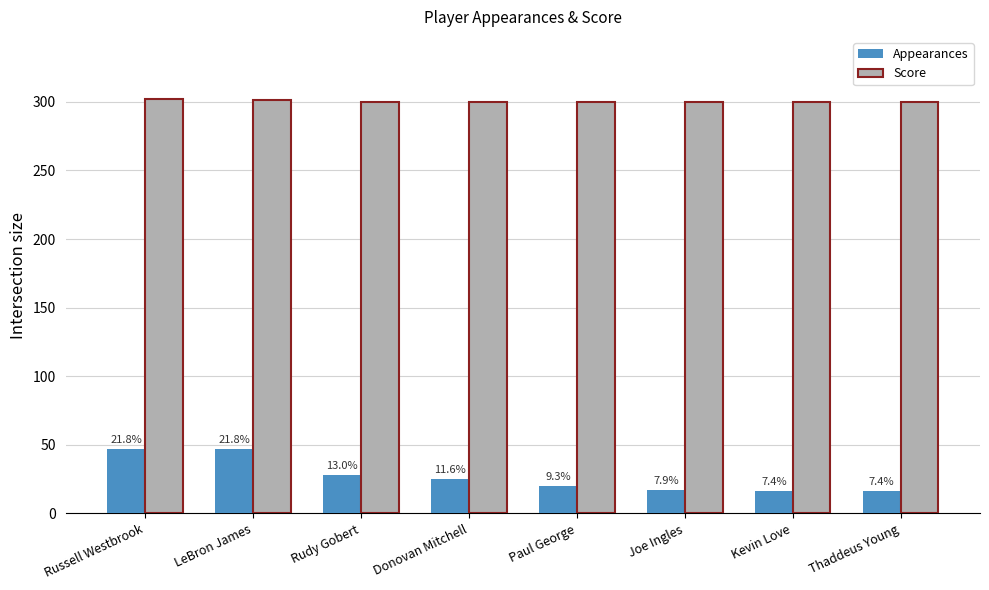

What are all the series names shown in the legend?

Appearances, Score